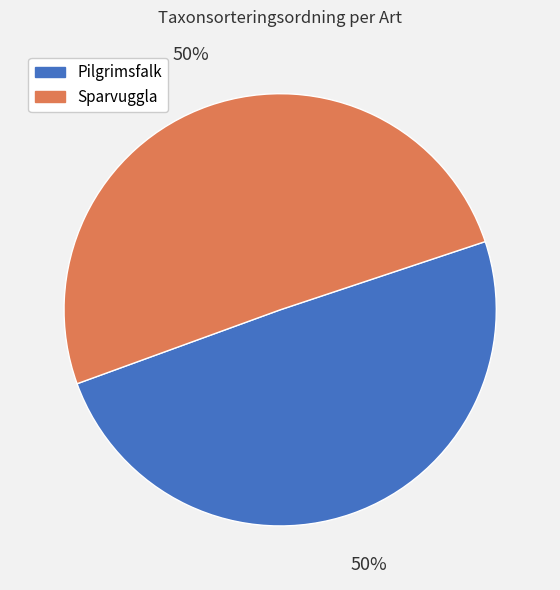

Combined, do Sparvuggla and Pilgrimsfalk account for over 50%?

Yes